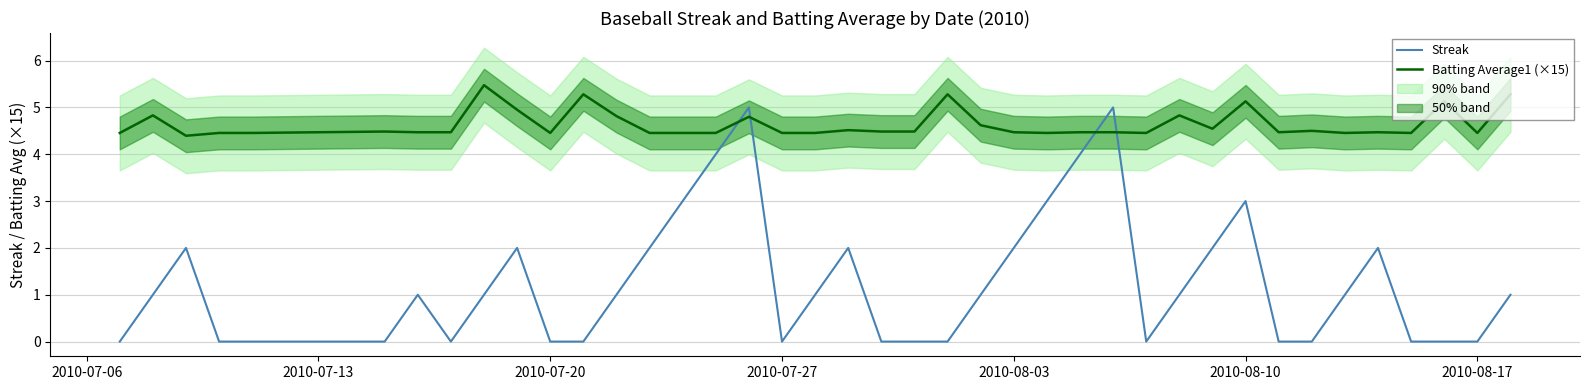

What is the highest value of the Streak series?

5.0